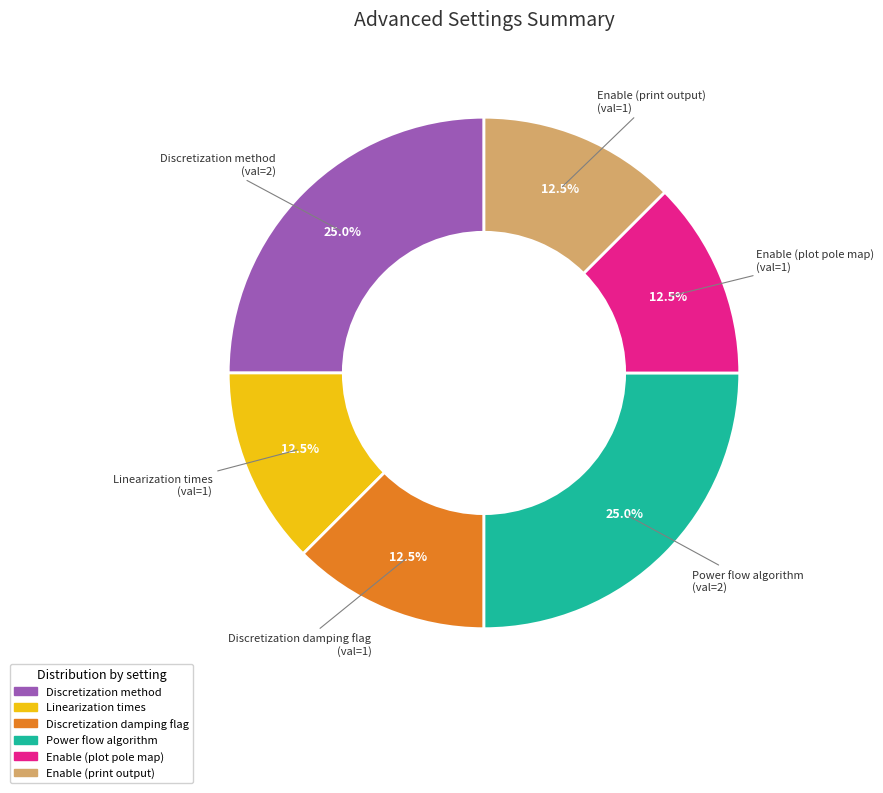

Is there a majority slice in this chart?

No